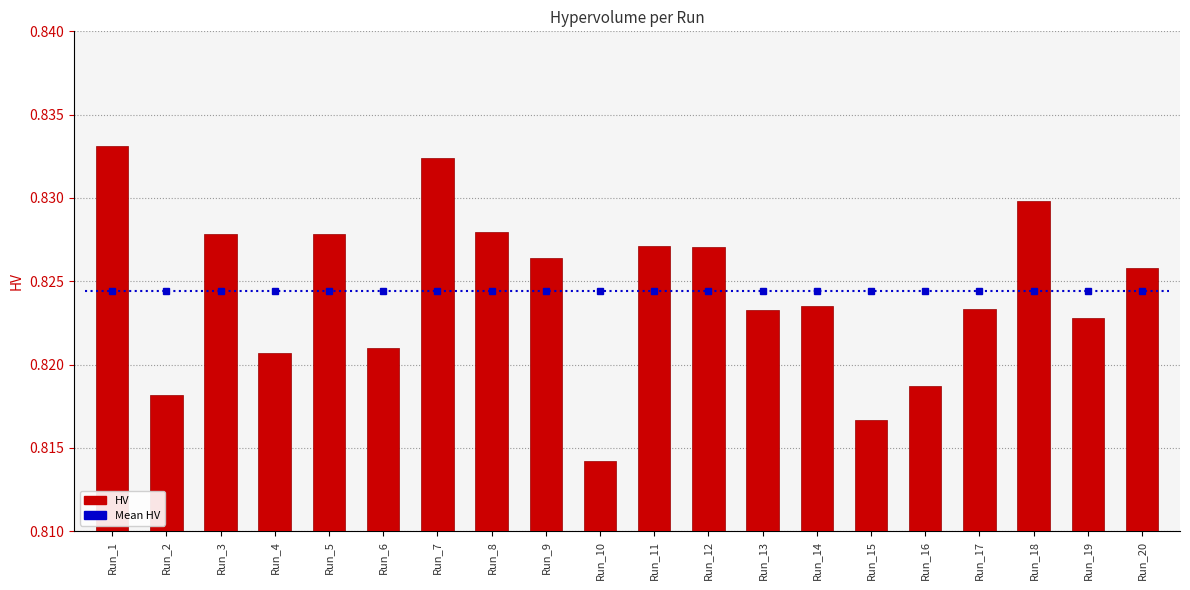

Where is the data nearest to the value 0?

Run_10